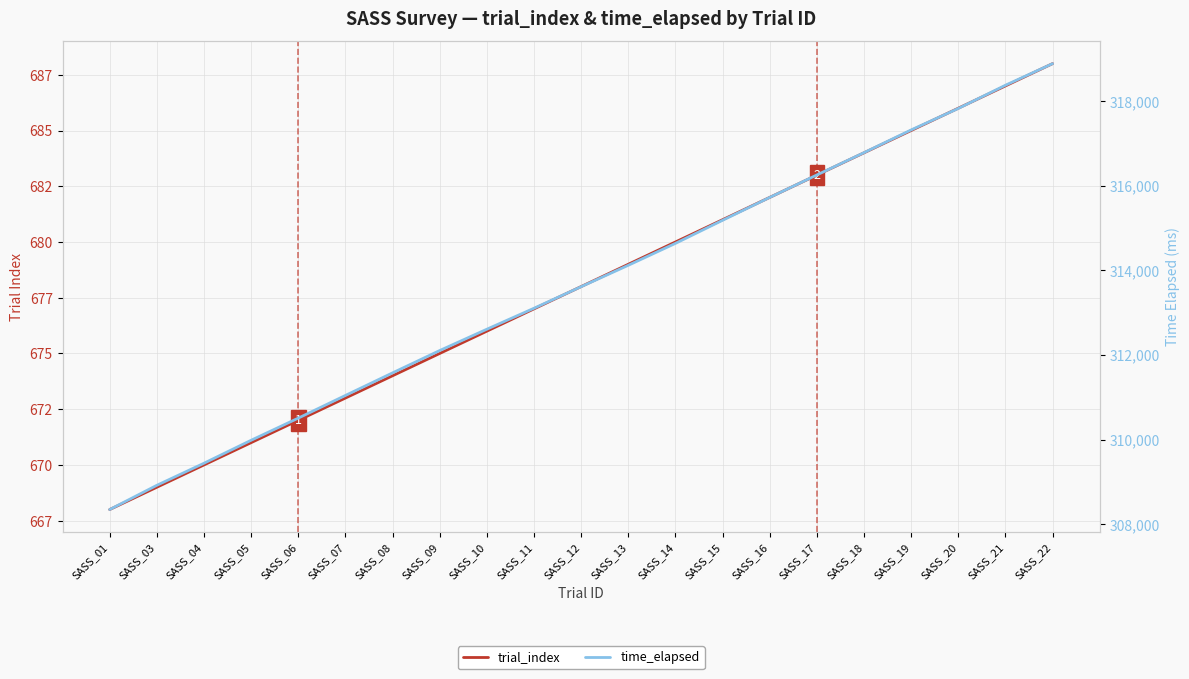

What is the value of the time_elapsed point at the 5th from the left?

310506